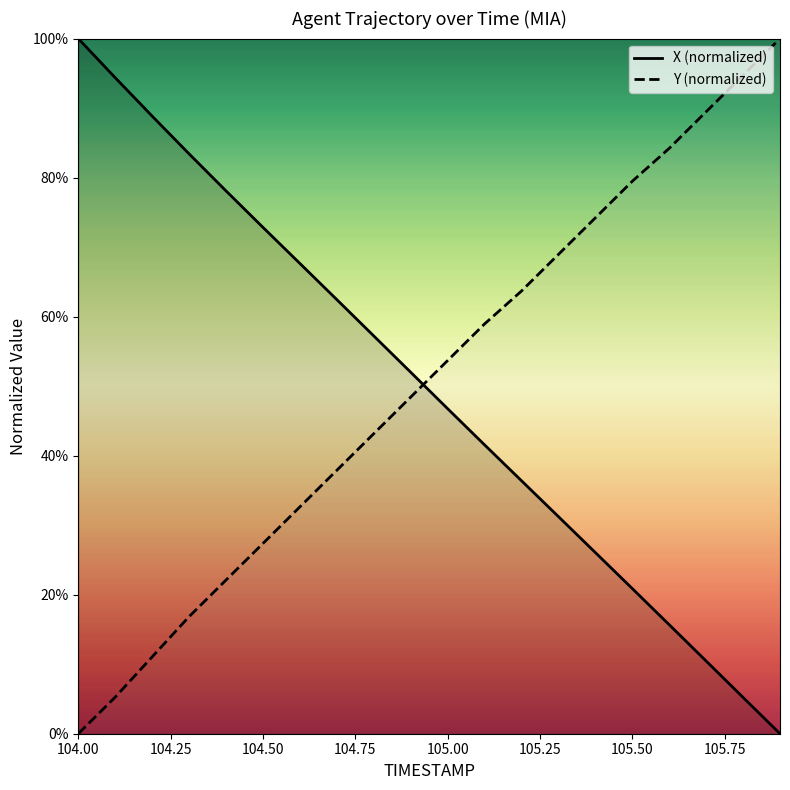

Reading left to right, list all the values displayed in this chart.

X (normalized): 100.0	94.4	88.8	83.4	78.1	72.8	67.7	62.5	57.2	52.0	46.8	41.6	36.4	31.2	26.1	20.9	15.7	10.5	5.2	0.0
Y (normalized): 0.0	5.3	11.1	16.8	22.1	27.4	32.6	37.9	43.2	48.4	53.7	58.9	63.7	68.9	74.2	79.5	84.2	89.5	94.7	100.0